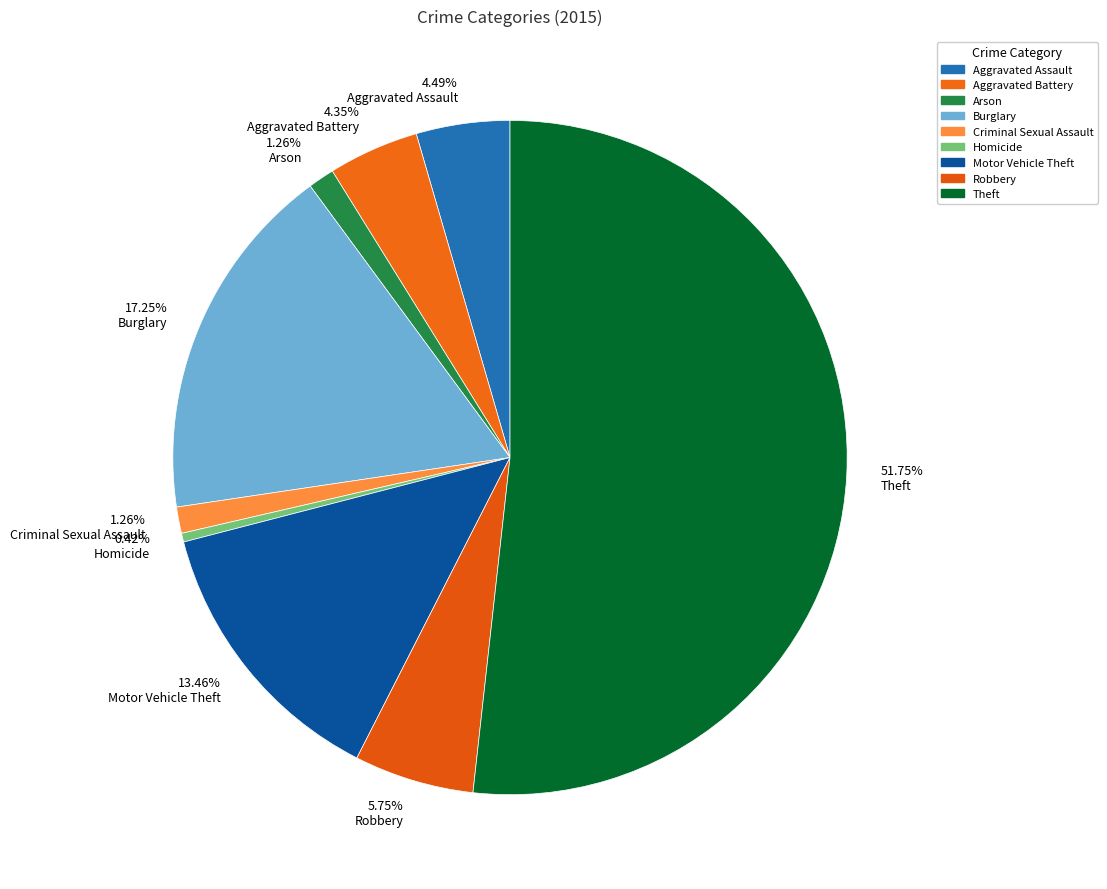

Combined, do Theft and Homicide account for over 50%?

Yes